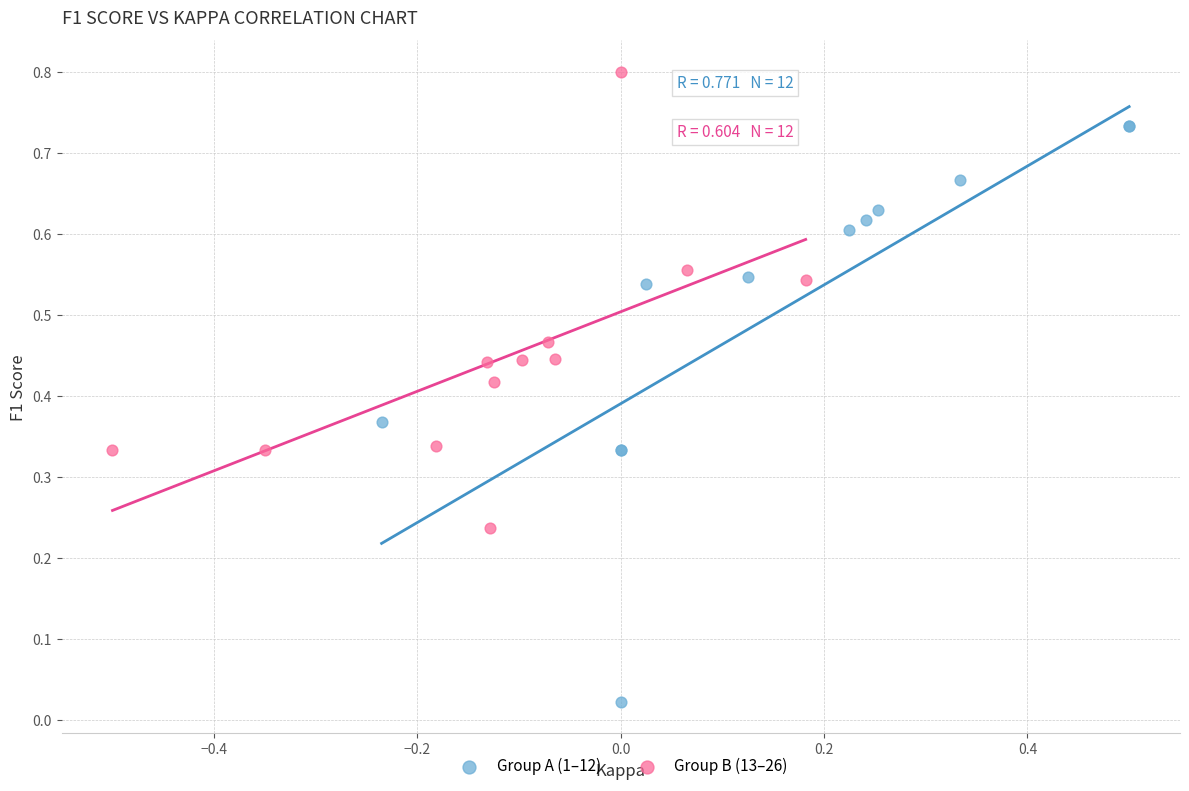

Which series has the largest Y range (max minus min)?

Group A (1–12)